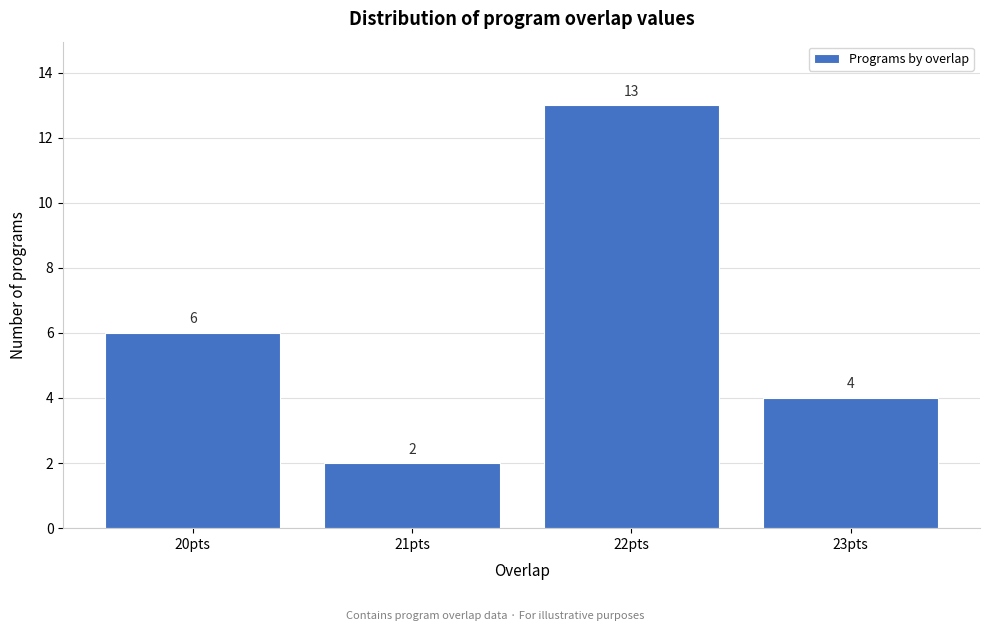

Reading left to right, list every bar in this chart as the range it spans on the x-axis followed by its height.

19.5 to 20.5: 6
20.5 to 21.5: 2
21.5 to 22.5: 13
22.5 to 23.5: 4